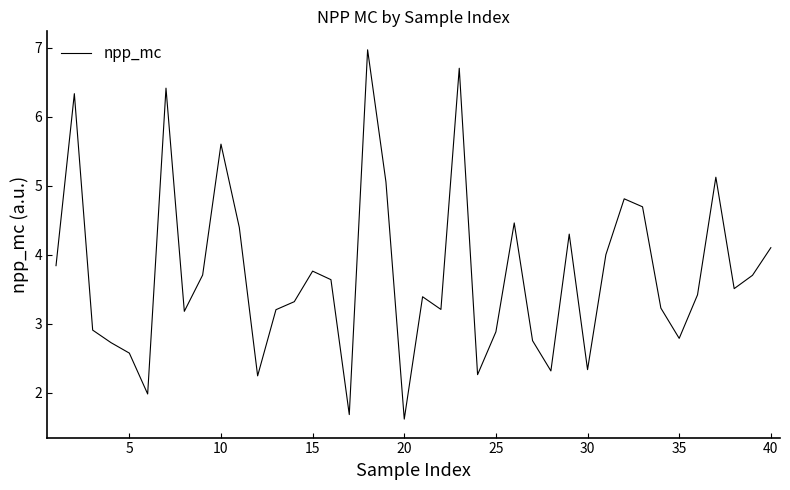

What is the greatest value displayed?

7.0